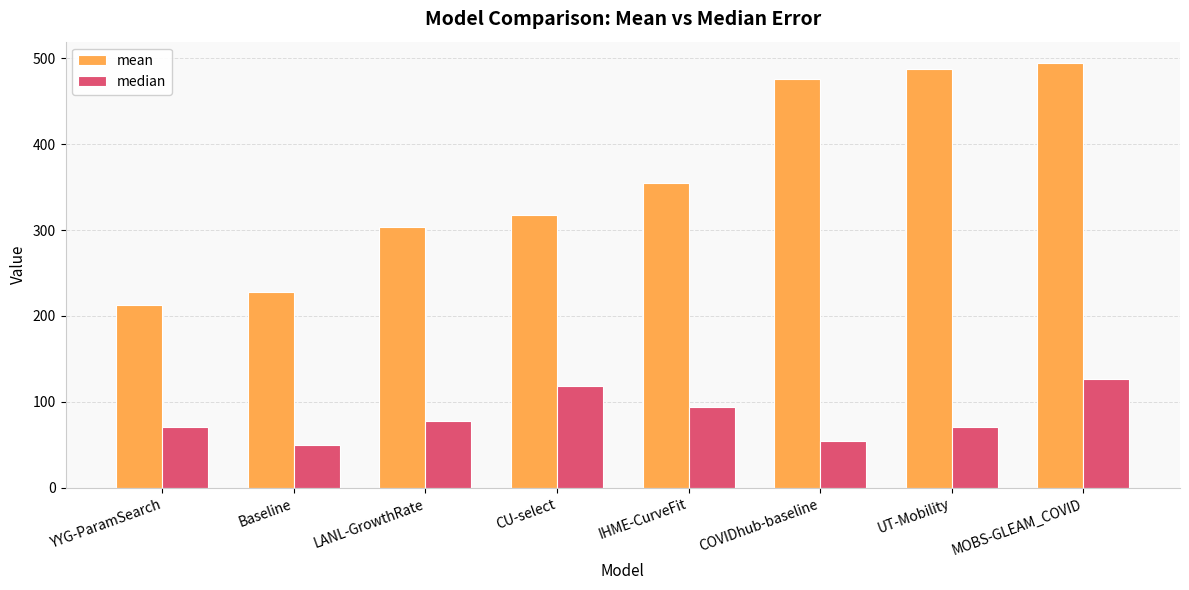

What is the sum of the mean values at COVIDhub-baseline and MOBS-GLEAM_COVID?

970.1